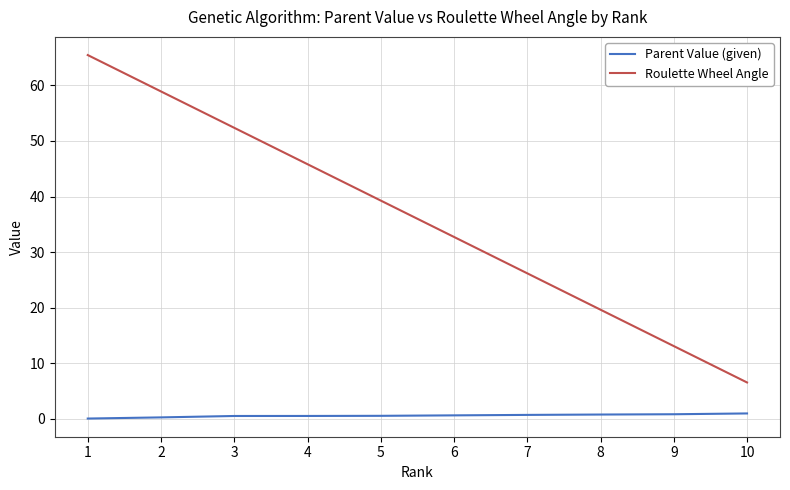

True or false: Roulette Wheel Angle has a value of 52.4 at 3.

True